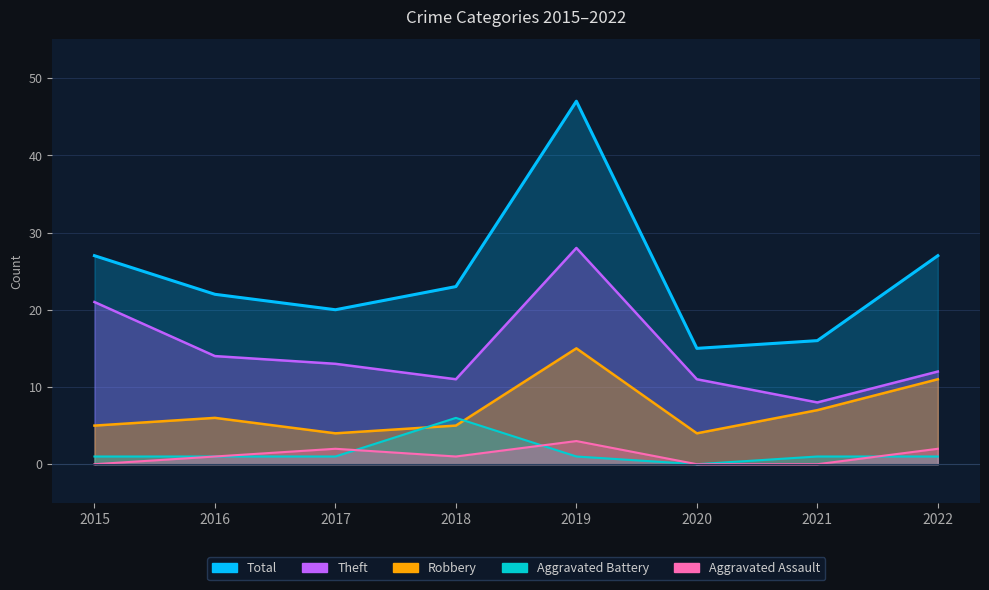

Rank the series at 2019 from lowest to highest value.

Aggravated Battery, Aggravated Assault, Robbery, Theft, Total